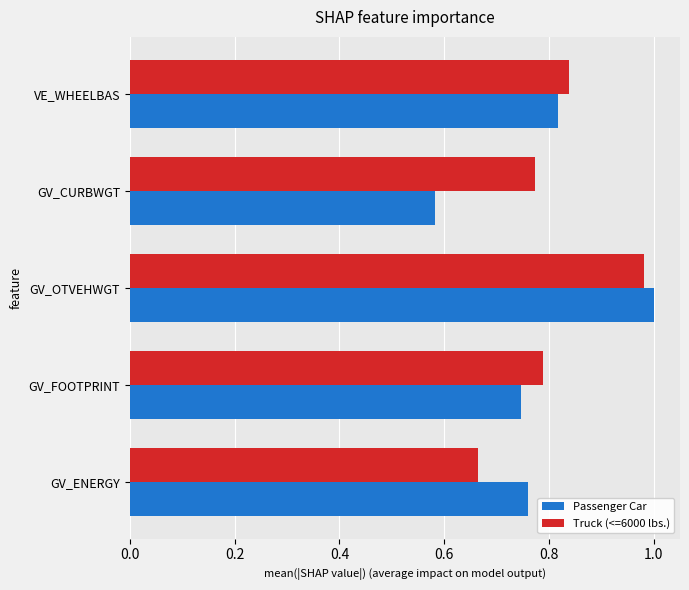

At which label is Truck (<=6000 lbs.) closest to 0?

GV_ENERGY